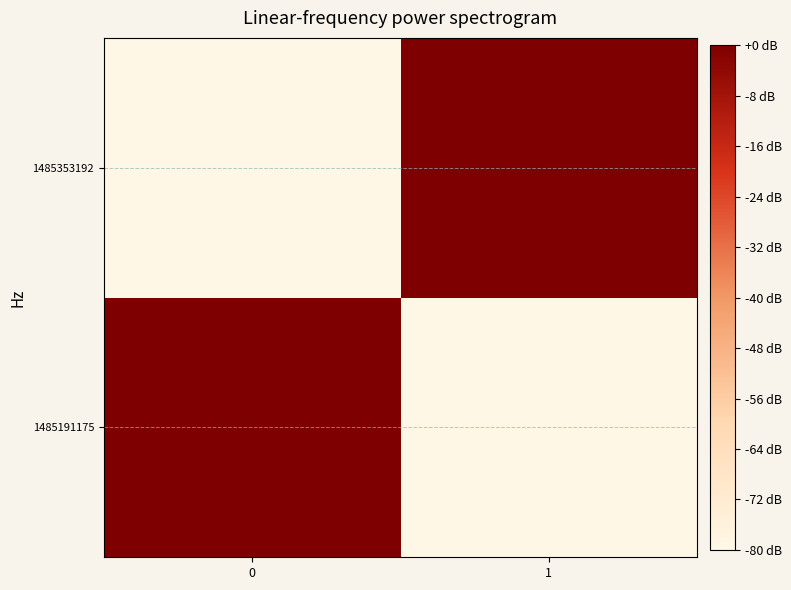

Reading left to right, transcribe all the data shown in this chart.

1485191175: 0=0	1=-80
1485353192: 0=-80	1=0